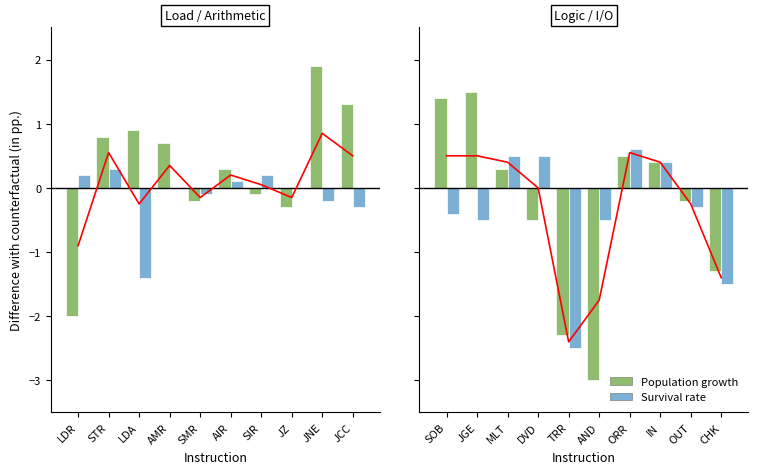

Count the number of categories in the chart.

10